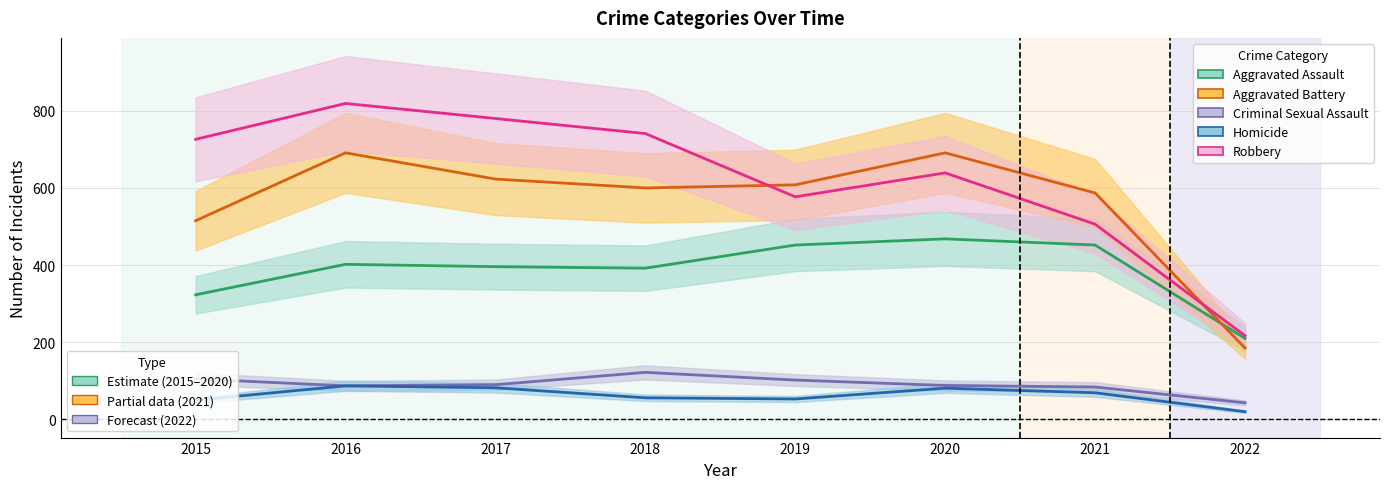

At how many categories does at least one series exceed 543?

7